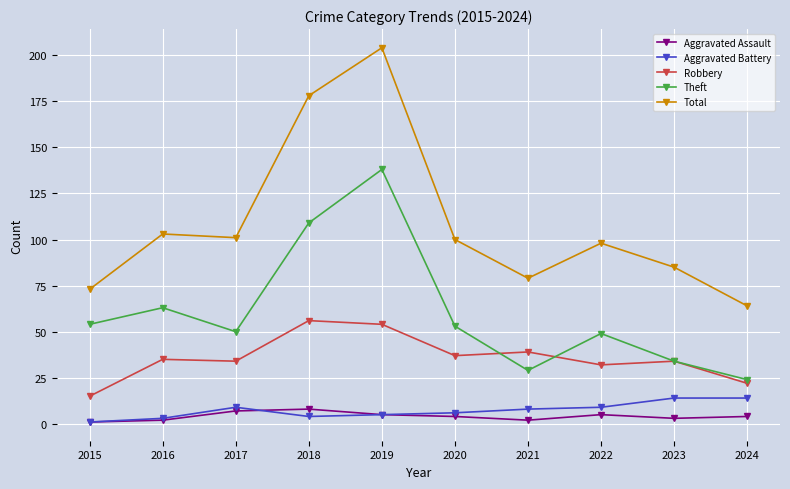

At how many categories does at least one series exceed 144?

2